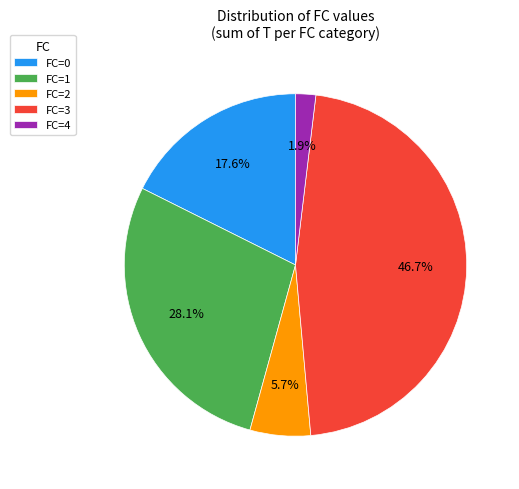

What is the total percentage of FC=2 and FC=4?

7.6%